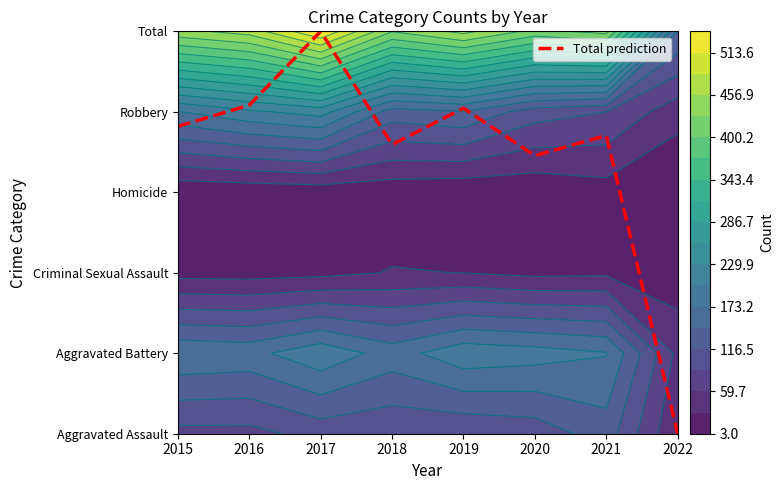

At which category does the chart reach its minimum across all series?

2022